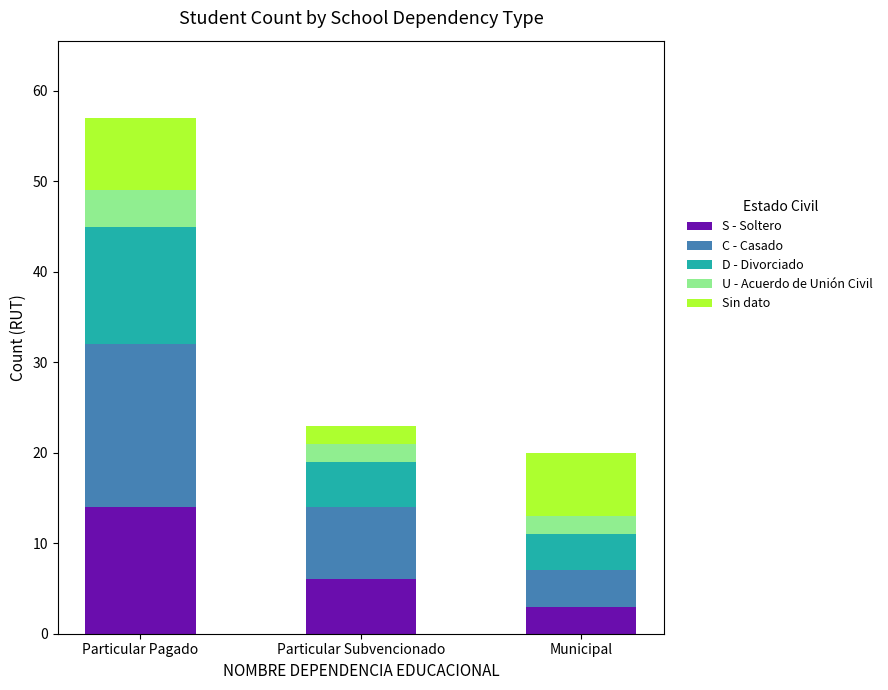

Rank the categories by S - Soltero value from highest to lowest.

Particular Pagado, Particular Subvencionado, Municipal